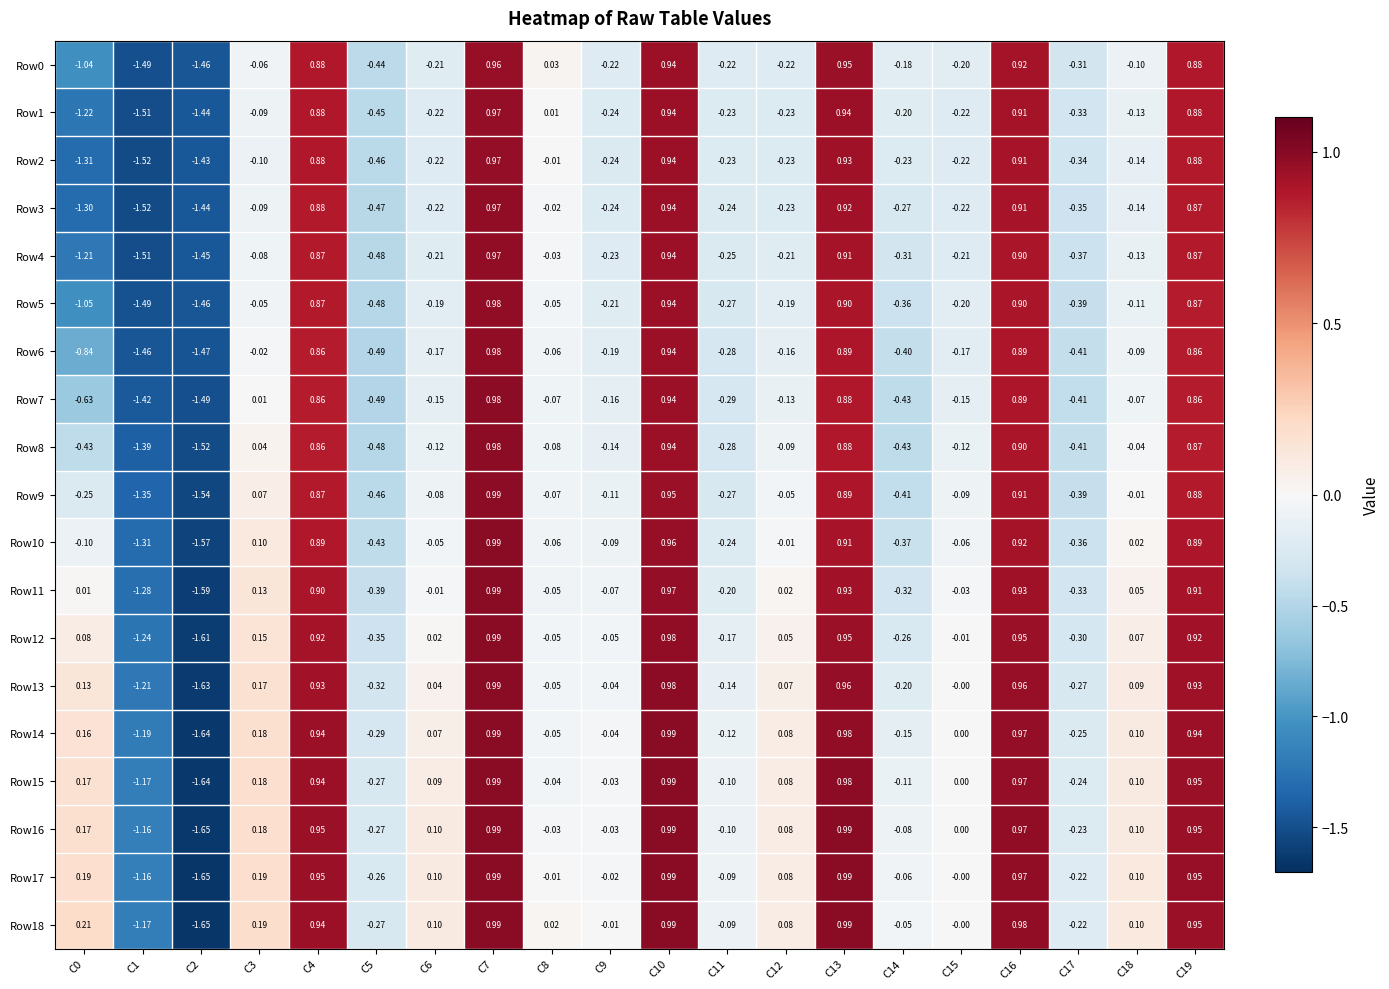

Is the value of Row2 at C3 greater than the value of Row10 at C7?

No